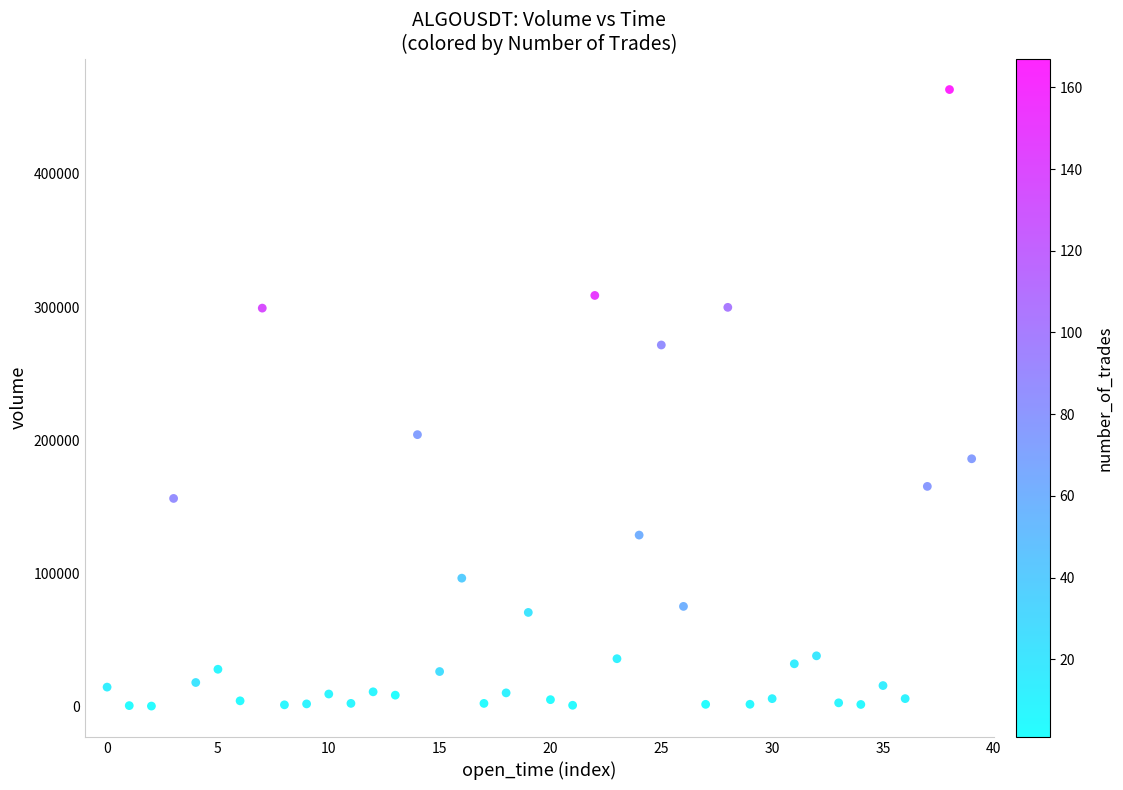

What is the range of Y values (max minus min)?

462835.5